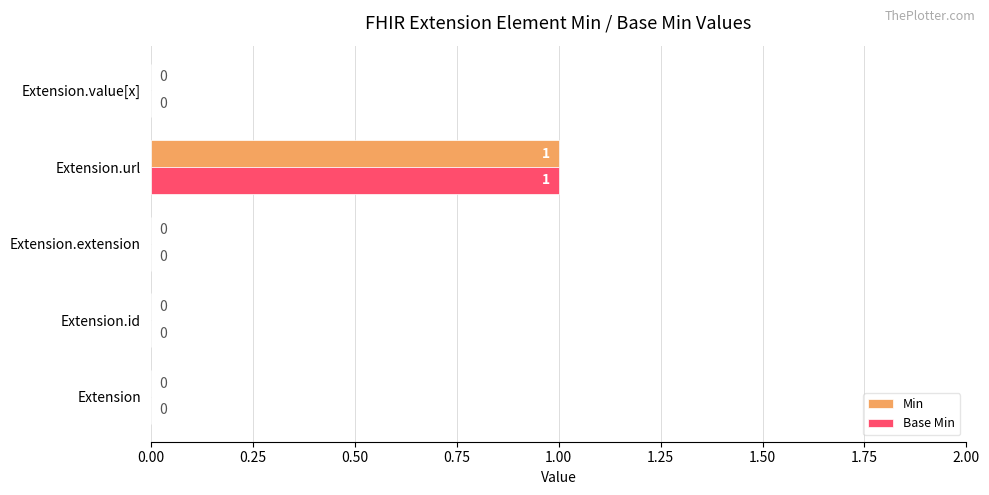

How many Base Min values are between 0 and 1?

5